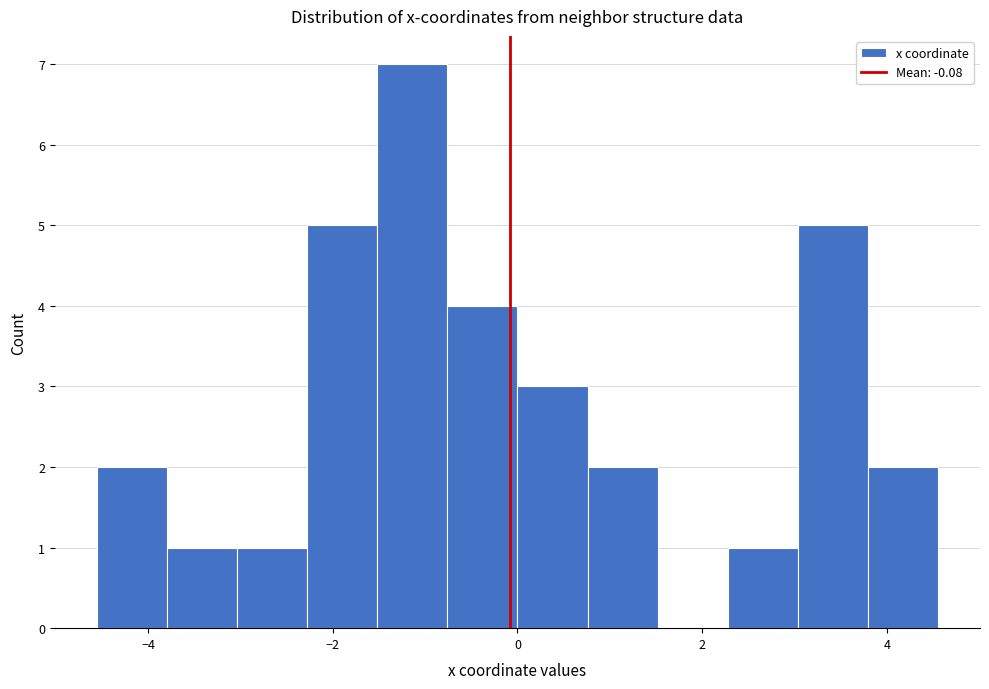

Read against the x-axis, roughly where is the centre of the tallest bar?

-1.2